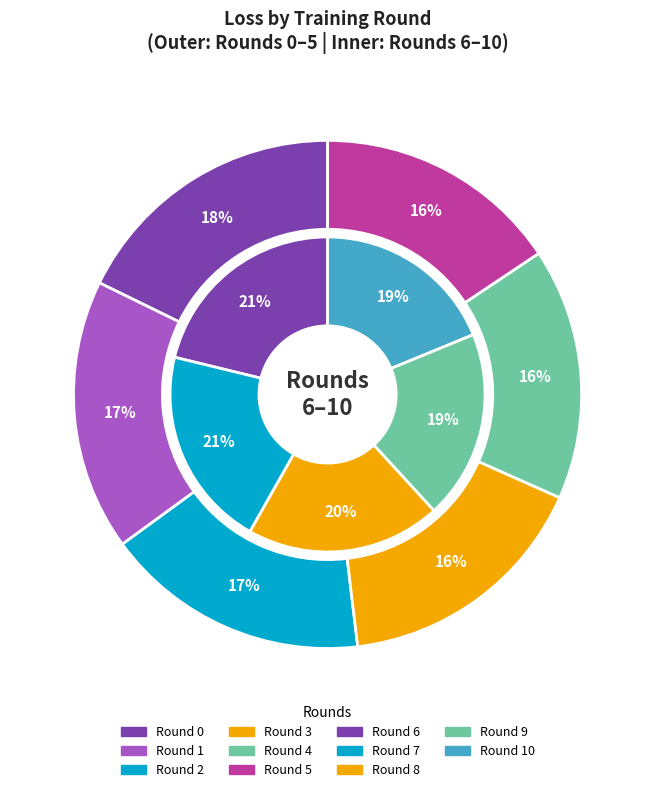

Does 5 account for over 50% of the chart?

No